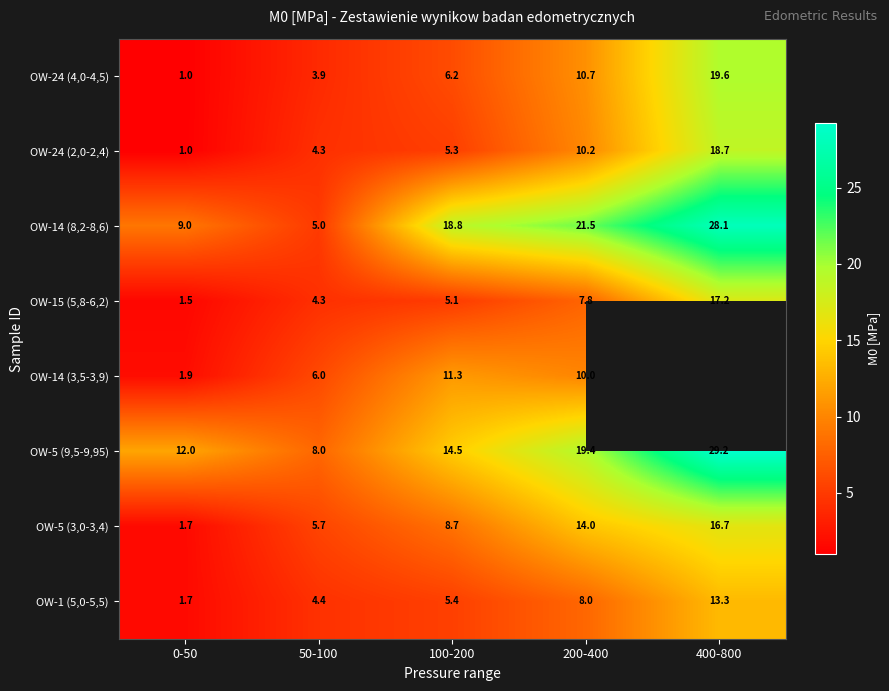

At which label does OW-14 (8,2-8,6) reach its minimum?

50-100